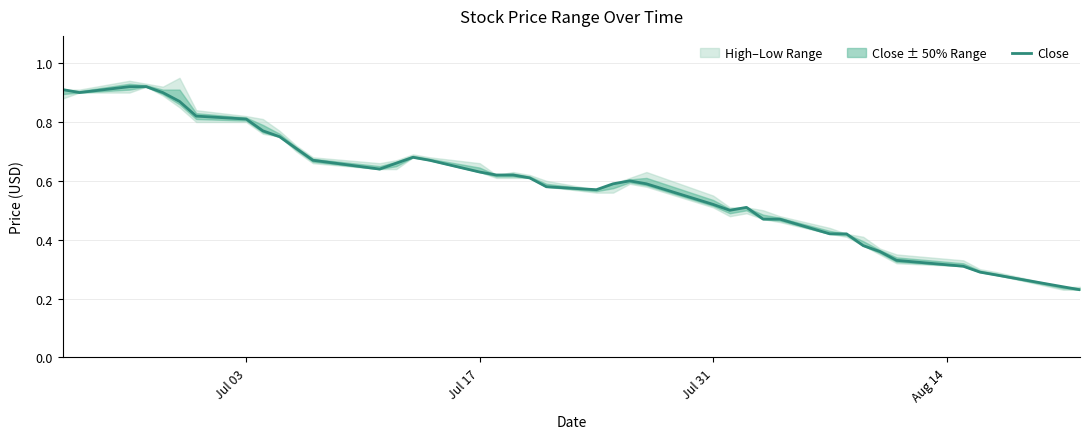

Reading left to right, list all the values displayed in this chart.

0.9	0.9	0.9	0.9	0.9	0.9	0.8	0.8	0.8	0.8	0.7	0.7	0.6	0.7	0.7	0.7	0.6	0.6	0.6	0.6	0.6	0.6	0.6	0.6	0.6	0.5	0.5	0.5	0.5	0.5	0.4	0.4	0.4	0.4	0.3	0.3	0.3	0.3	0.2	0.2